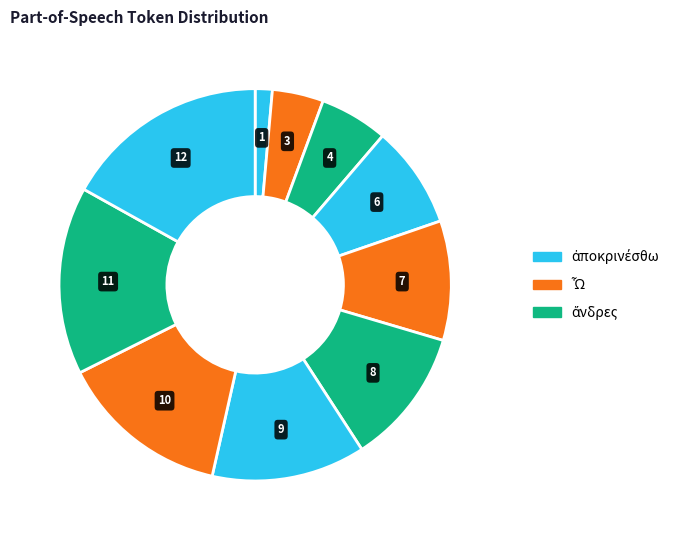

Does any single category account for the majority?

No